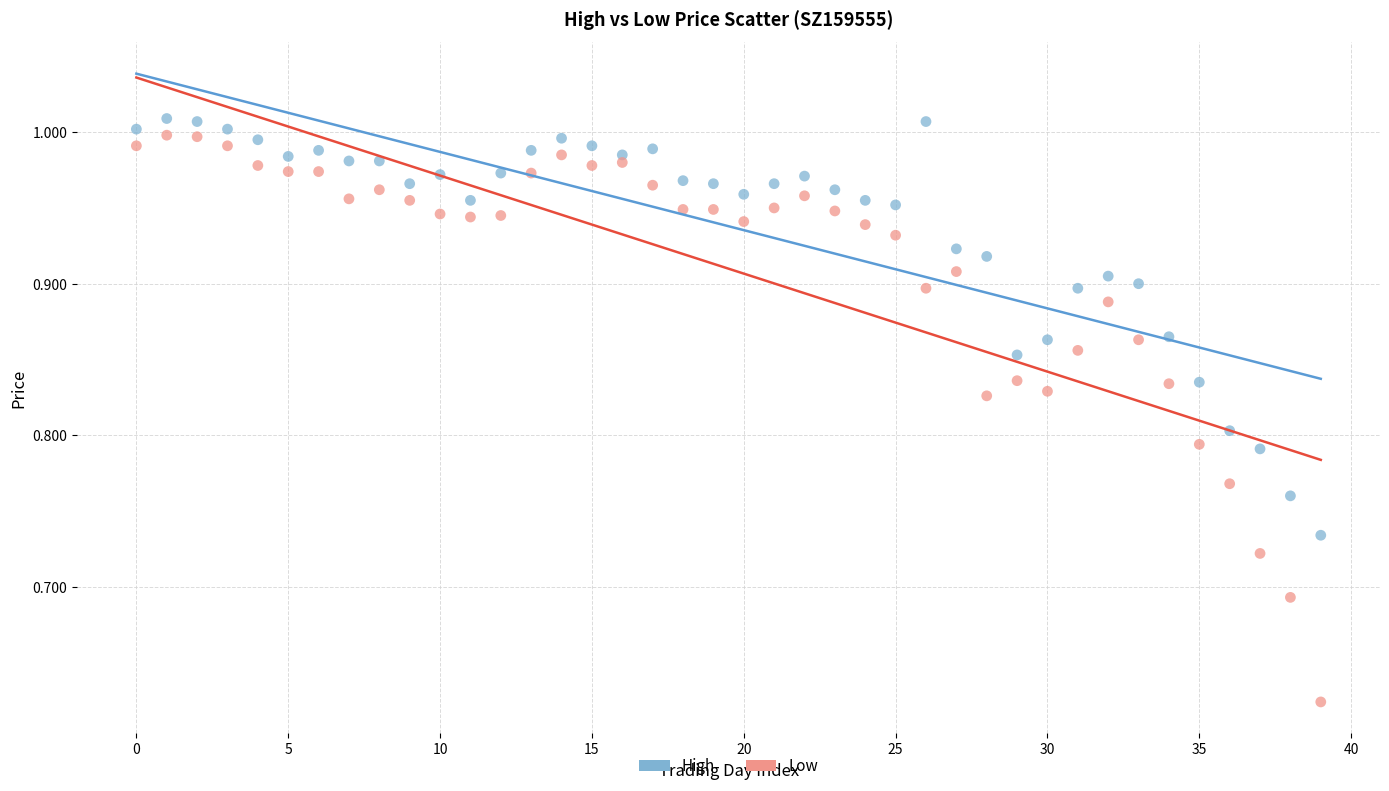

Which series contains the lowest Y value?

Low